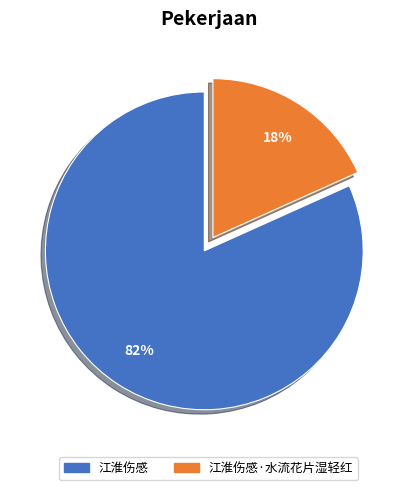

To the nearest percent, what is the average slice percentage?

50%